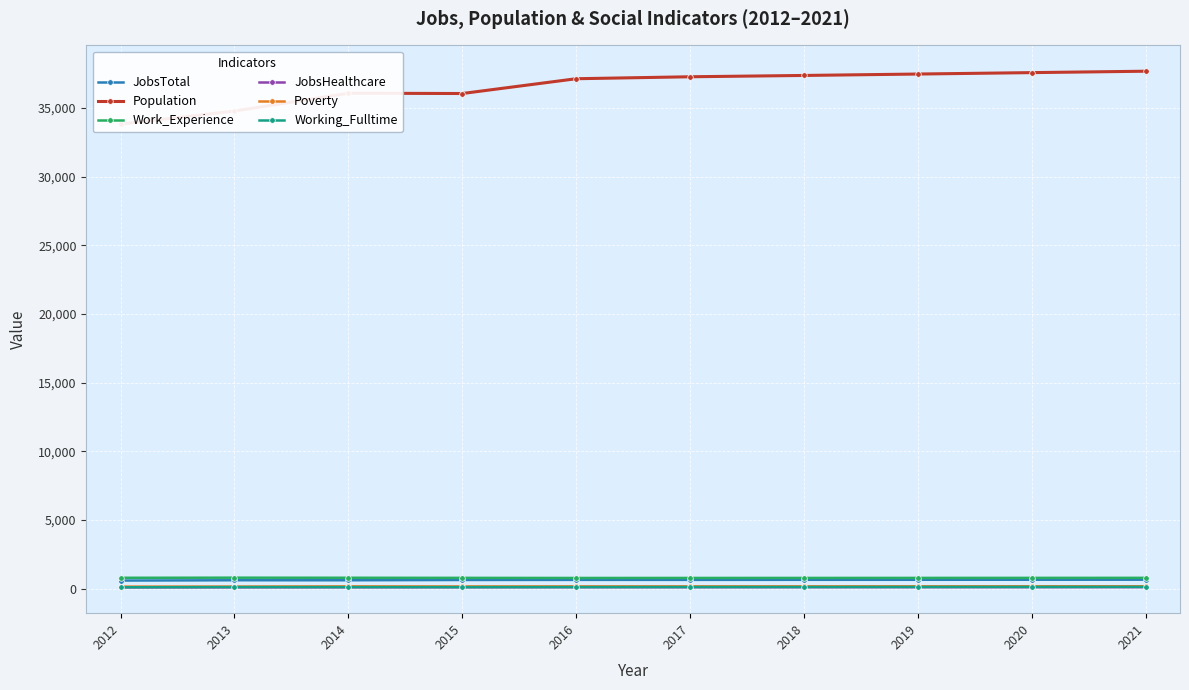

What is the highest value of the JobsHealthcare series?

102